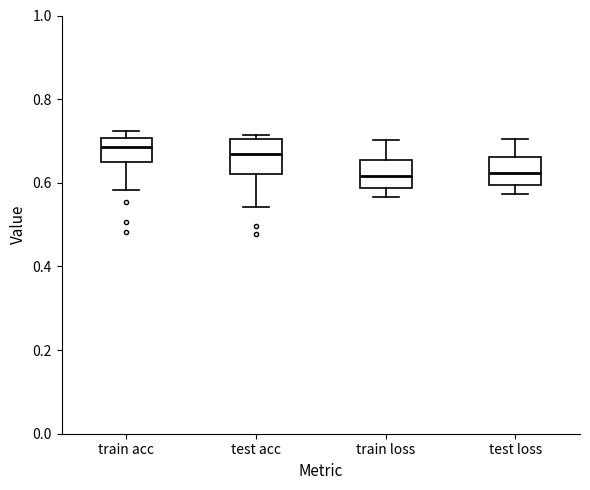

Reading left to right, transcribe this box plot: for each box, give where its median line is, the range the box spans, and where its two whiskers end, as read against the y-axis. The values are not printed on the chart, so give them approximately, as read against the axis.

train acc: median 0.68, box 0.64 to 0.70, whiskers 0.58 to 0.72
test acc: median 0.66, box 0.62 to 0.70, whiskers 0.54 to 0.72
train loss: median 0.62, box 0.58 to 0.66, whiskers 0.56 to 0.70
test loss: median 0.62, box 0.60 to 0.66, whiskers 0.58 to 0.70